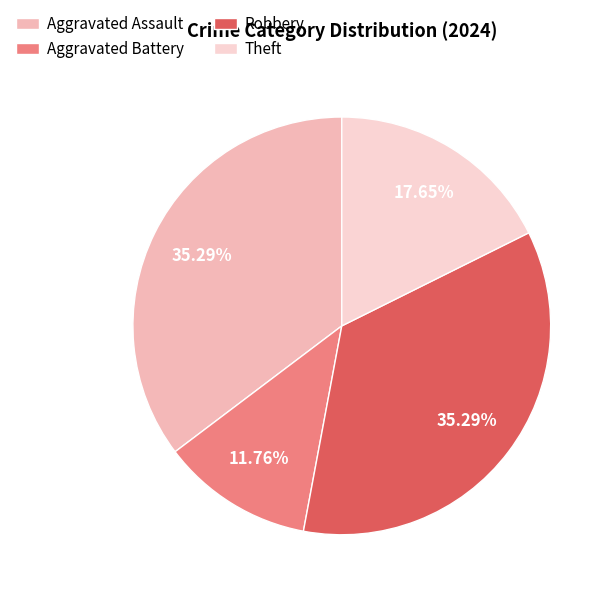

Is there any slice that represents more than half of the pie?

No